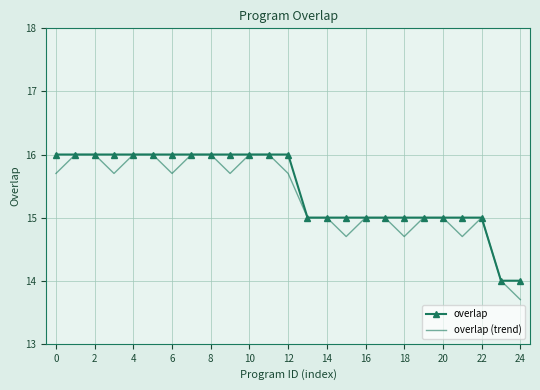

Which series has the largest total across all categories?

overlap